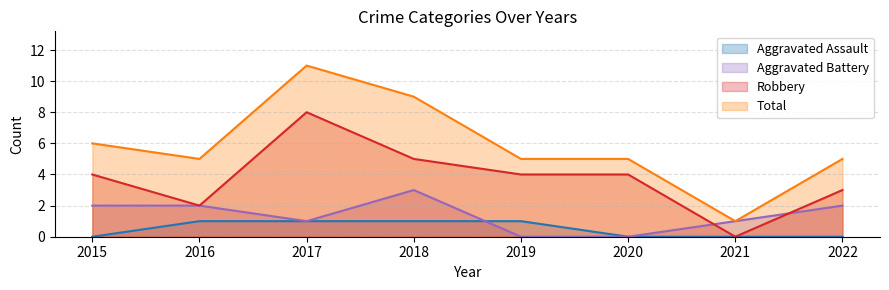

The Total series shows 5 at 2019. True or false?

True